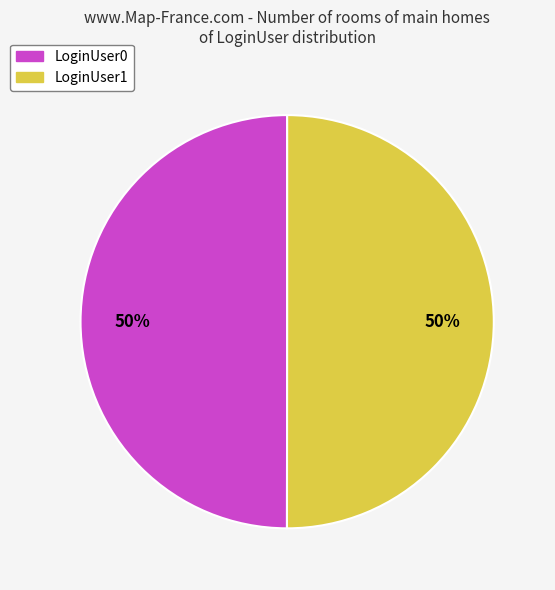

Approximately how many times larger is the value at LoginUser0 compared to LoginUser1?

1.0